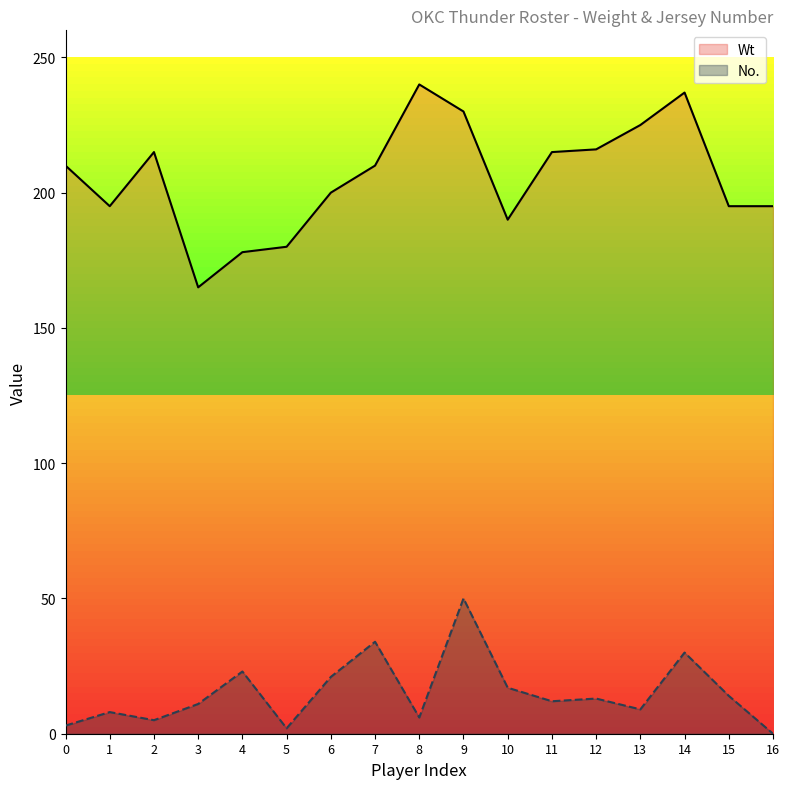

How many lines are shown in the chart?

2